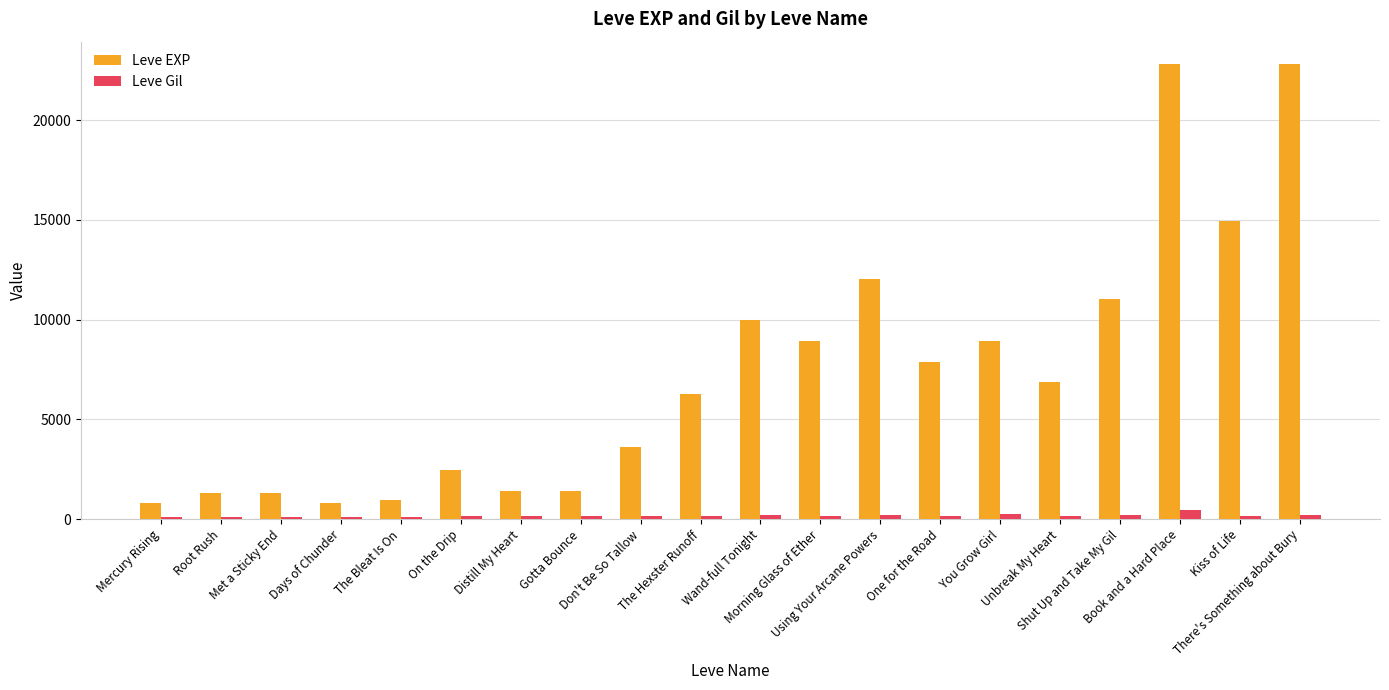

What is the difference between the maximum and second lowest values in the Leve EXP series?

21990